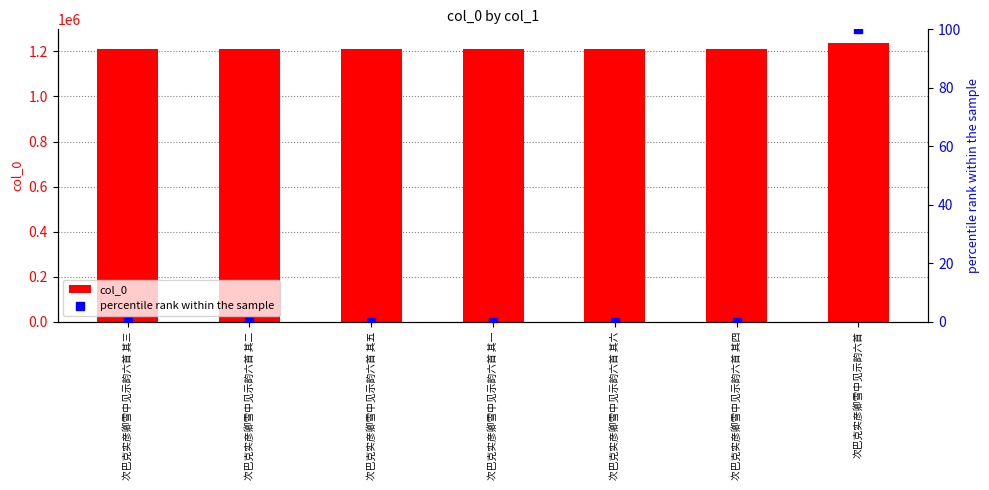

What are all the series names shown in the legend?

col_0, percentile rank within the sample